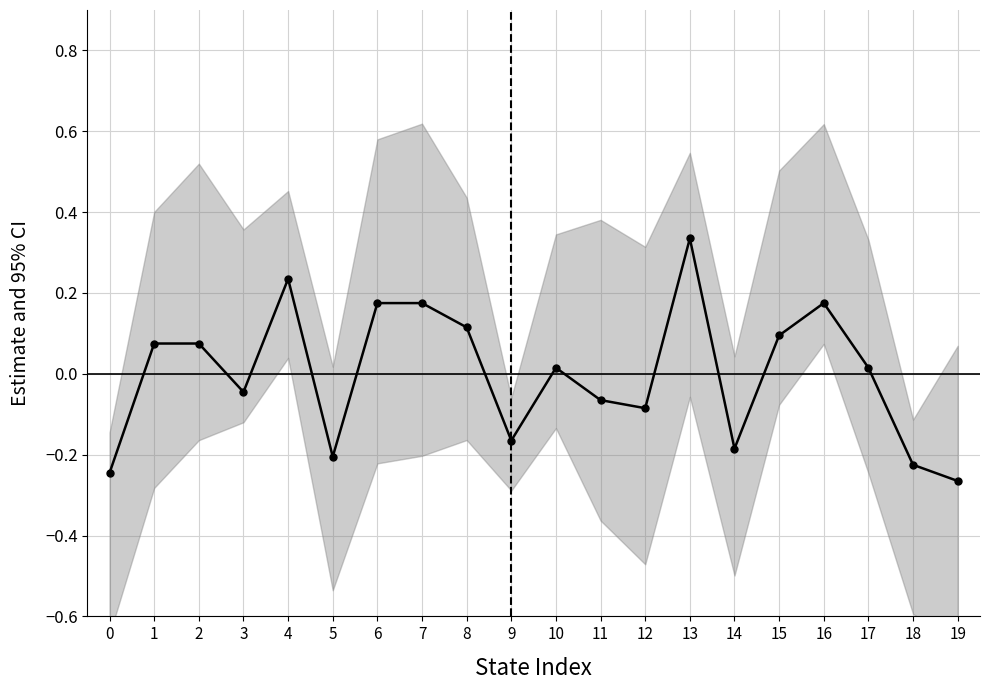

Does the chart display data point markers on the line(s)?

Yes